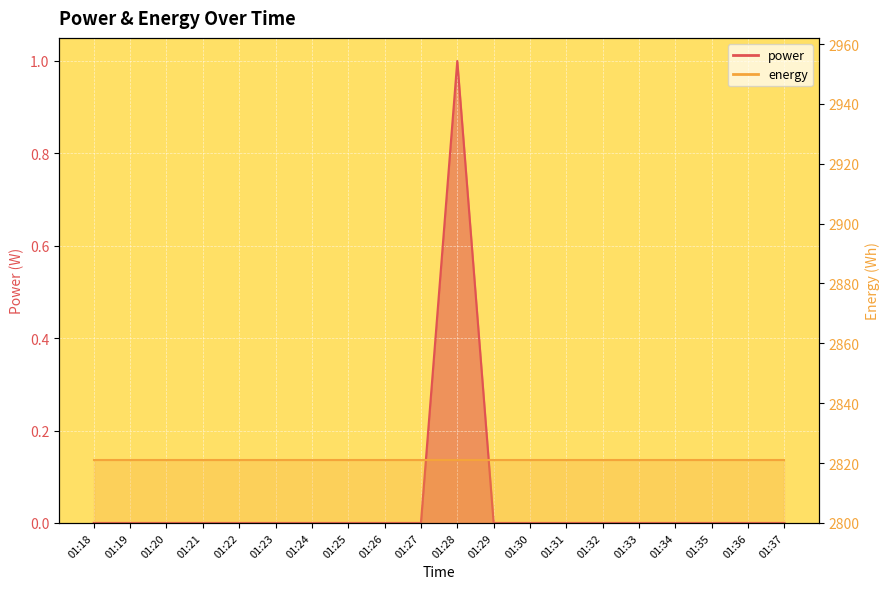

Count the values in the range 0 to 1.

20